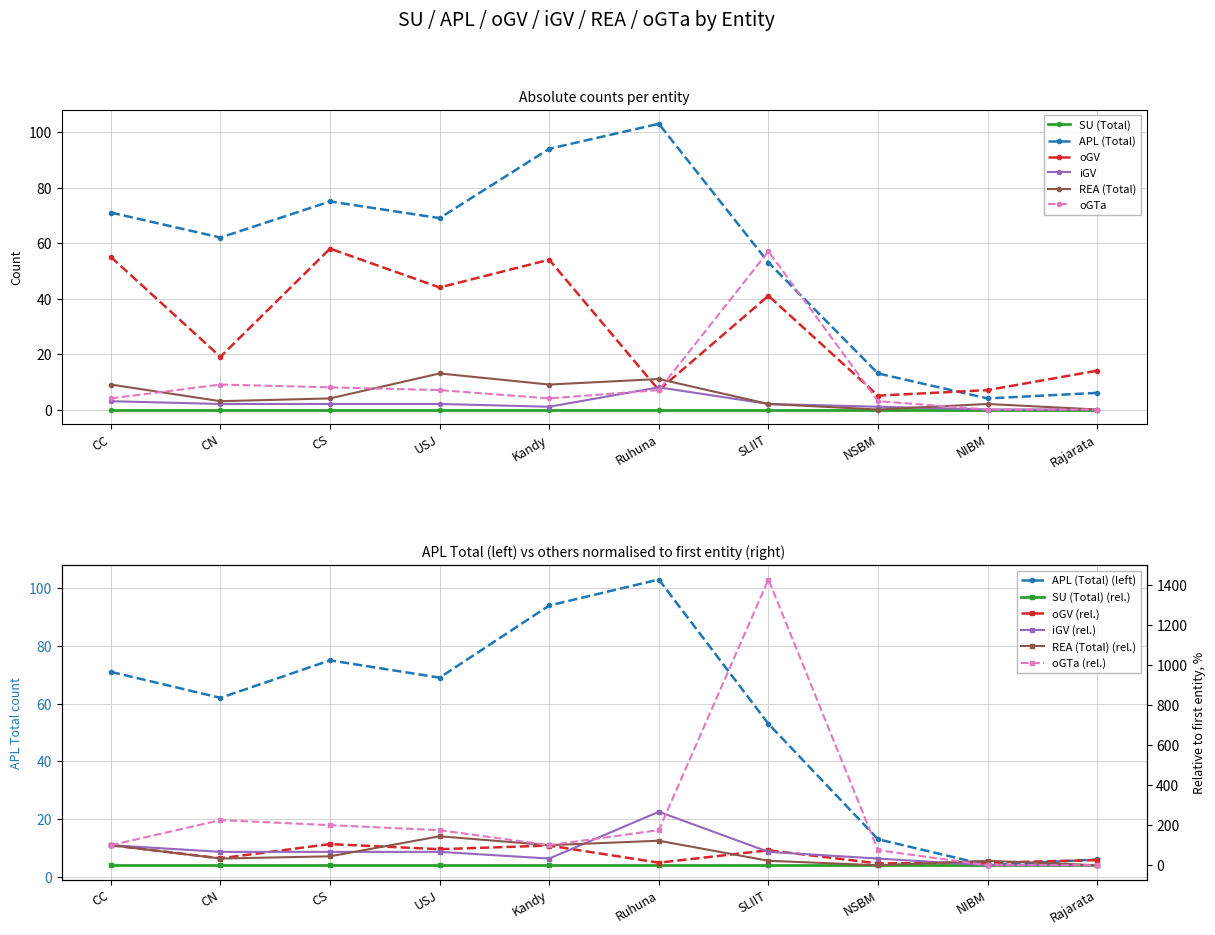

How many positive values does the iGV series have?

8